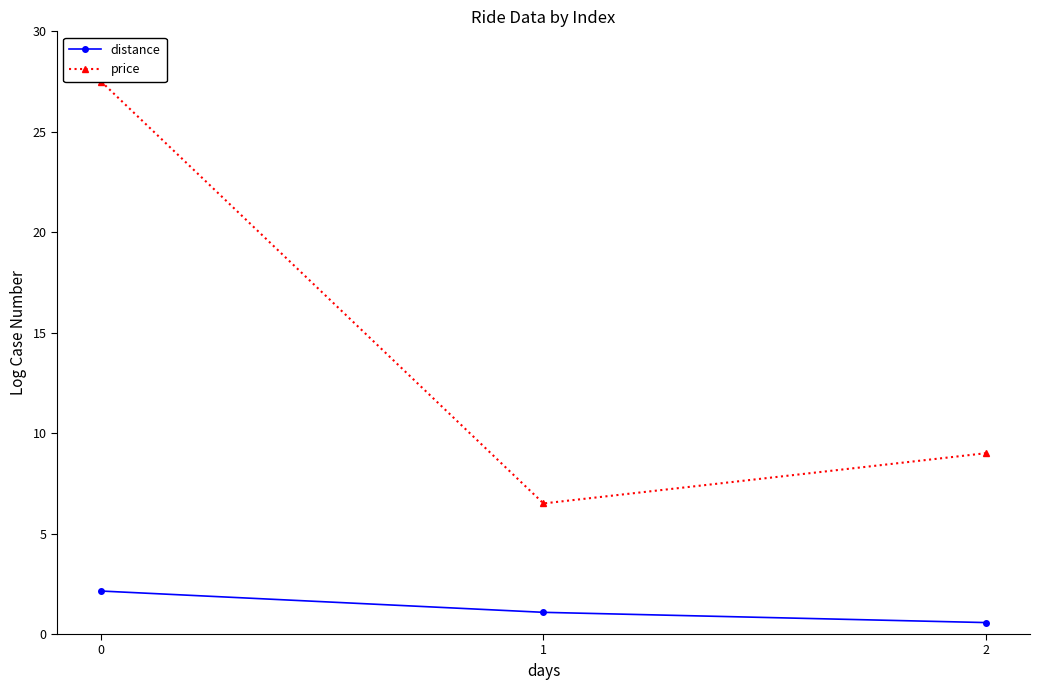

What is the value of the price point at the 2nd from the left?

6.5